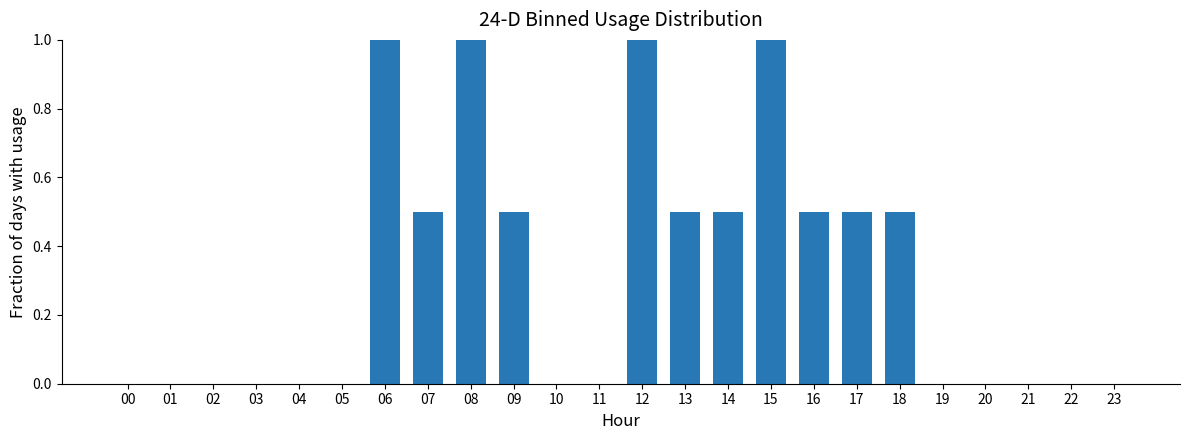

Are the bars horizontal?

No